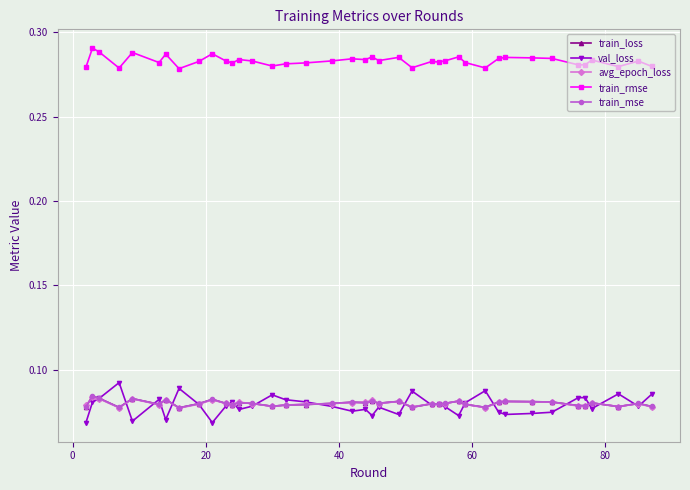

True or false: train_rmse and val_loss cross at least once.

False